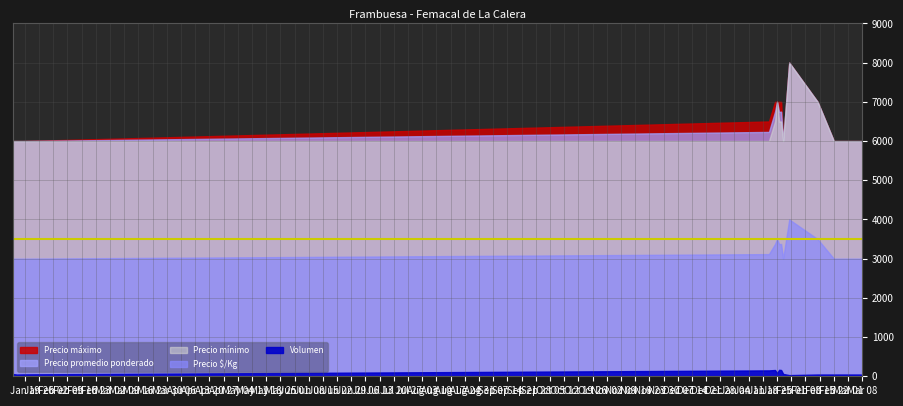

Reading left to right, list all the values displayed in this chart.

Volumen: 58	45	48	150	160	80	165	160	60	30	45	45	45	40
Precio promedio ponderado: 6000	6000	6000	6233	6750	7000	6742	6750	6000	8000	7000	6000	6000	6000
Precio $/Kg: 3000	3000	3000	3116	3375	3500	3371	3375	3000	4000	3500	3000	3000	3000
Precio mínimo: 6000	6000	6000	6000	6500	7000	6500	6500	6000	8000	7000	6000	6000	6000
Precio máximo: 6000	6000	6000	6500	7000	7000	7000	7000	6000	8000	7000	6000	6000	6000